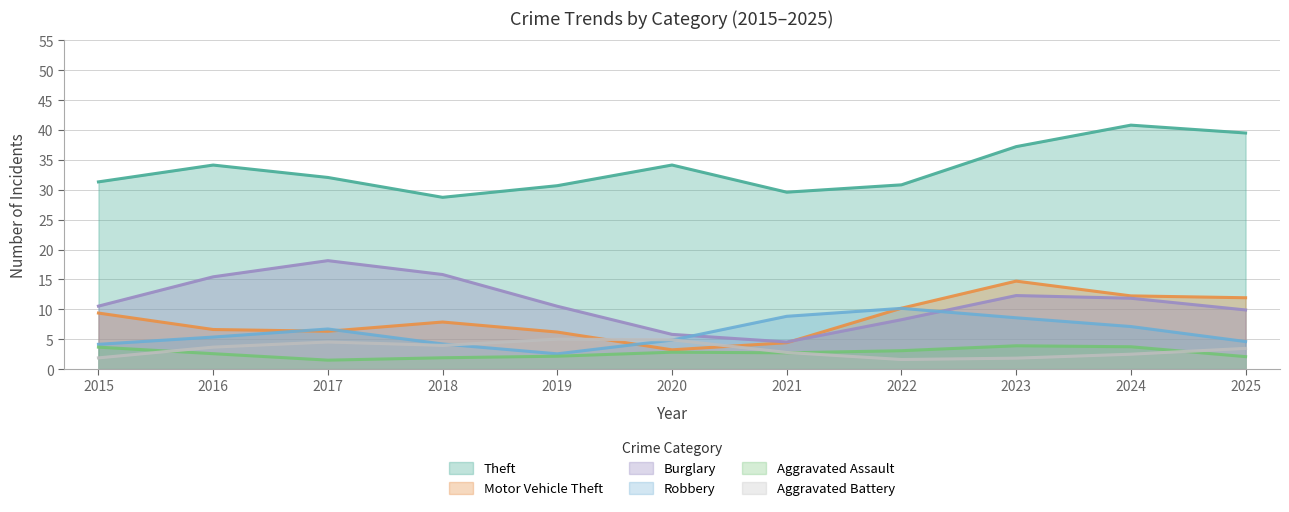

Is it true that Motor Vehicle Theft equals 4 at 2025?

False